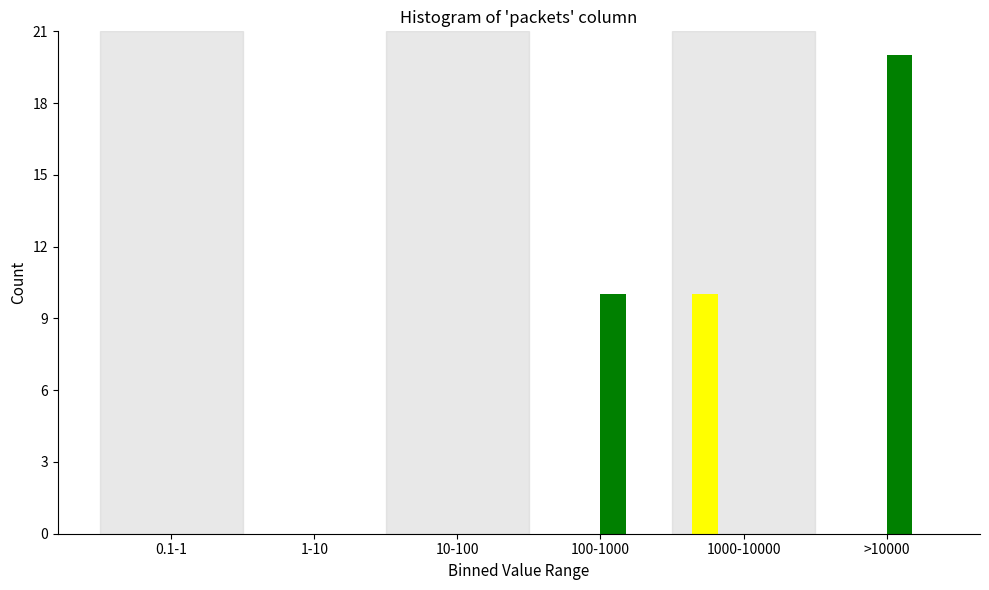

What is the greatest value displayed?

20